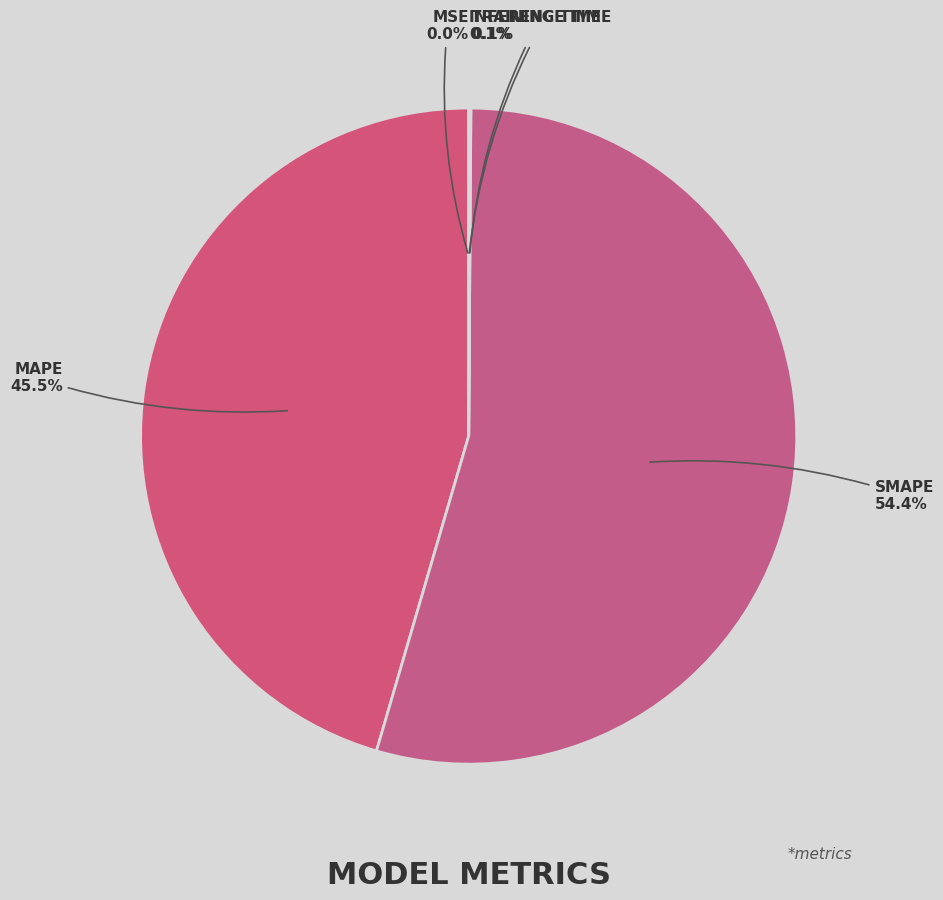

Which category has the smallest portion of the pie?

MSE